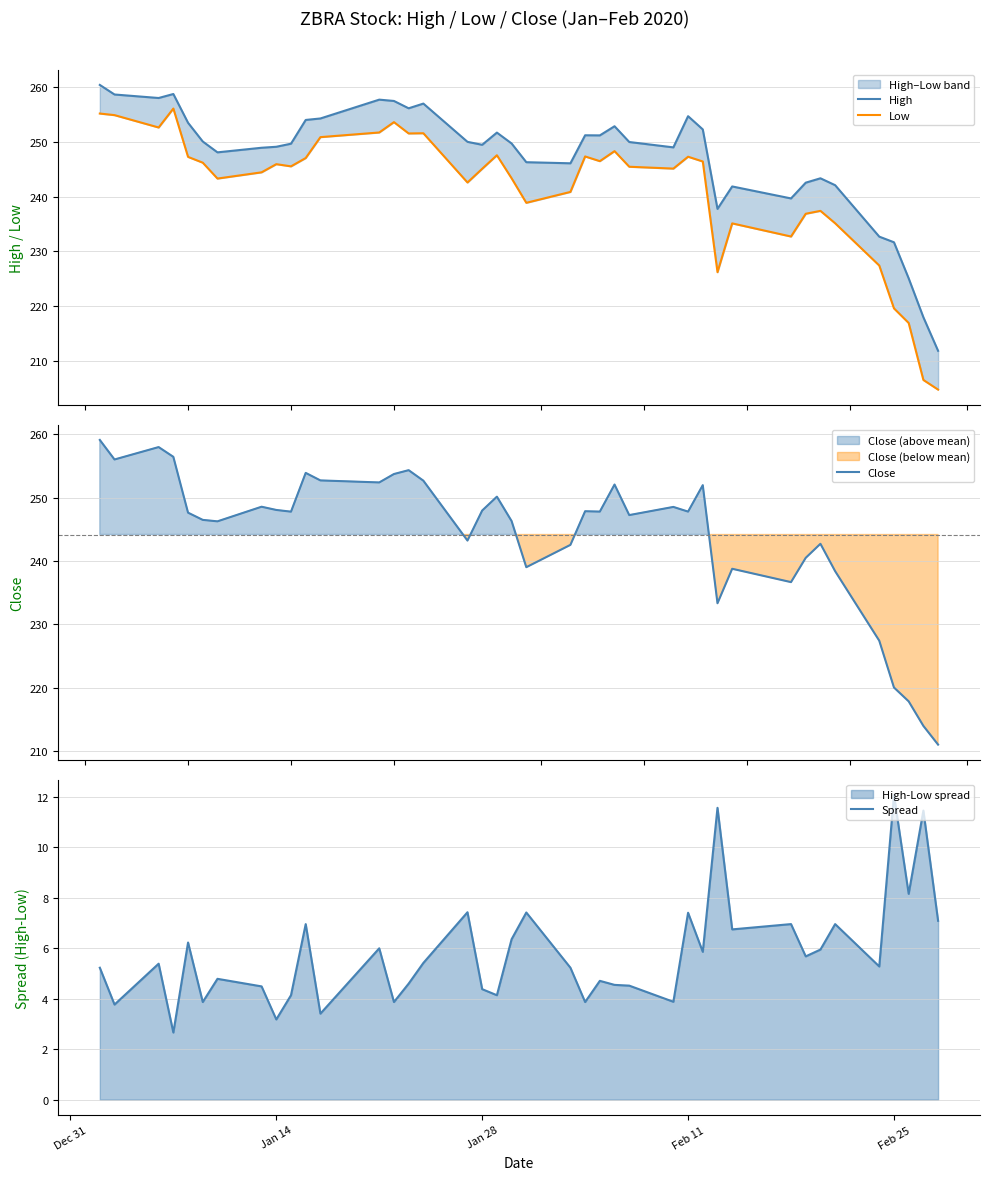

How many data points in Close are less than 247?

17